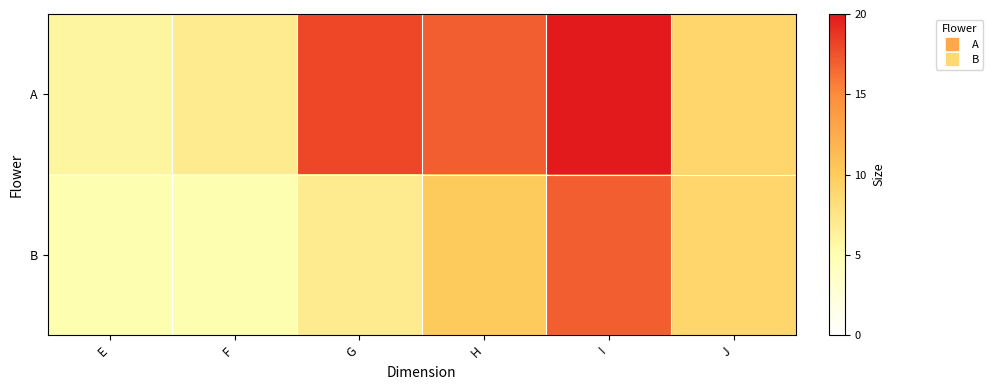

Which label corresponds to the smallest value in the chart?

E